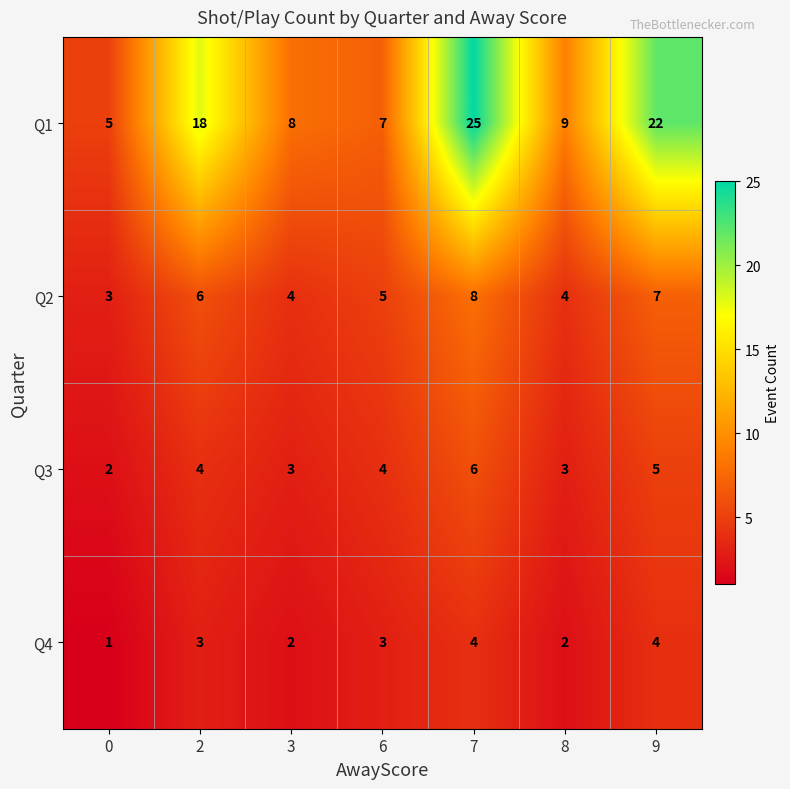

Reading left to right, list all the values displayed in this chart.

Q1: 5	18	8	7	25	9	22
Q2: 3	6	4	5	8	4	7
Q3: 2	4	3	4	6	3	5
Q4: 1	3	2	3	4	2	4